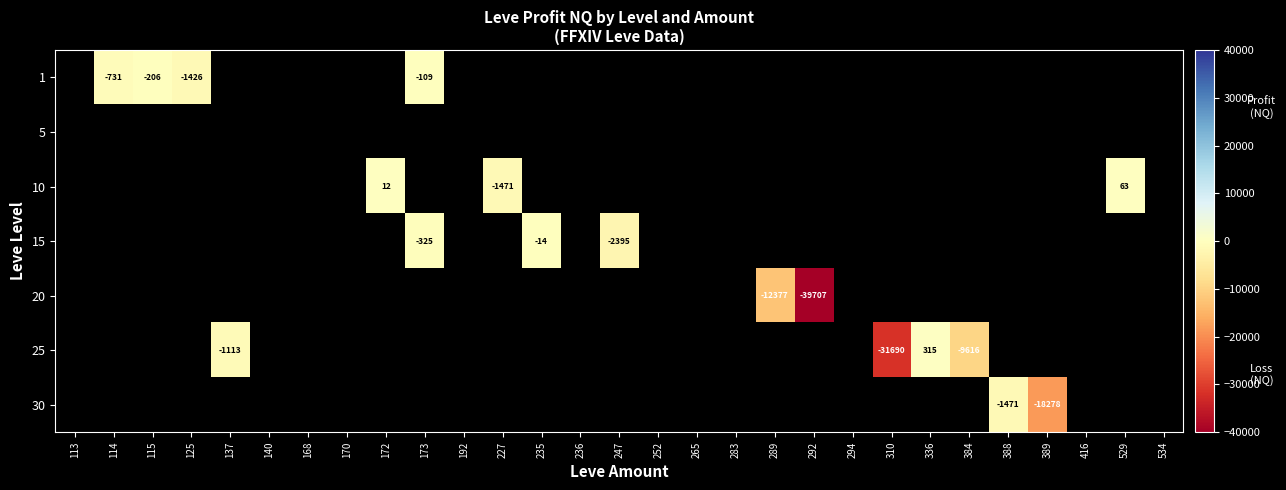

Count the number of data series in this chart.

7